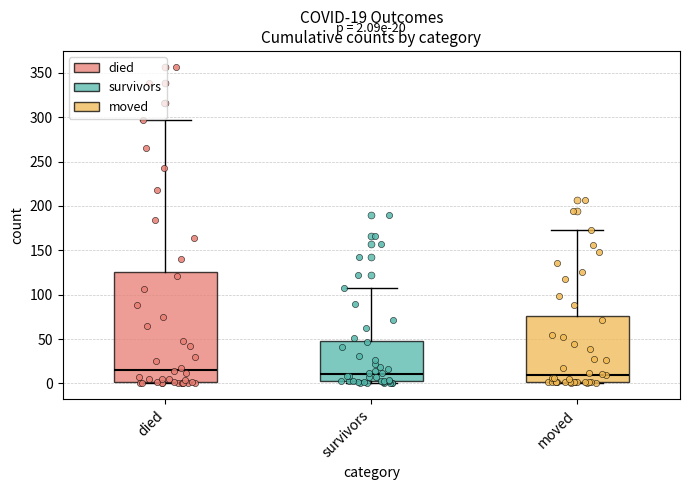

Comparing the boxes themselves (not the whiskers), which one is the tallest?

died